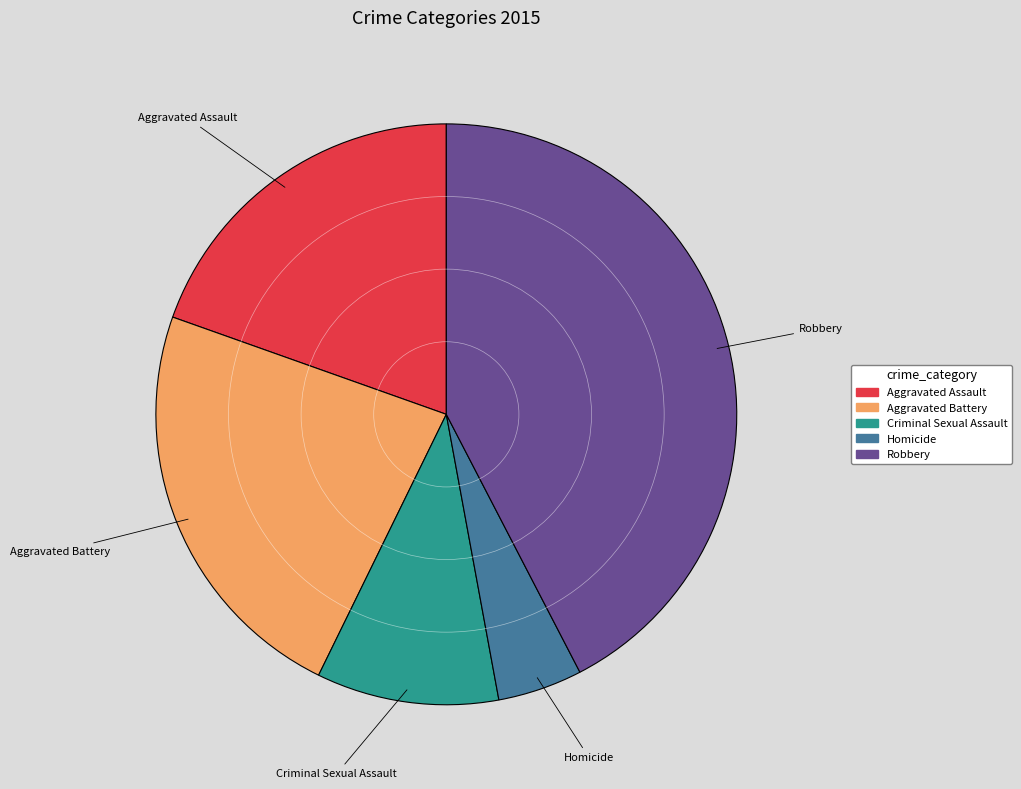

Which slice is the largest?

Robbery